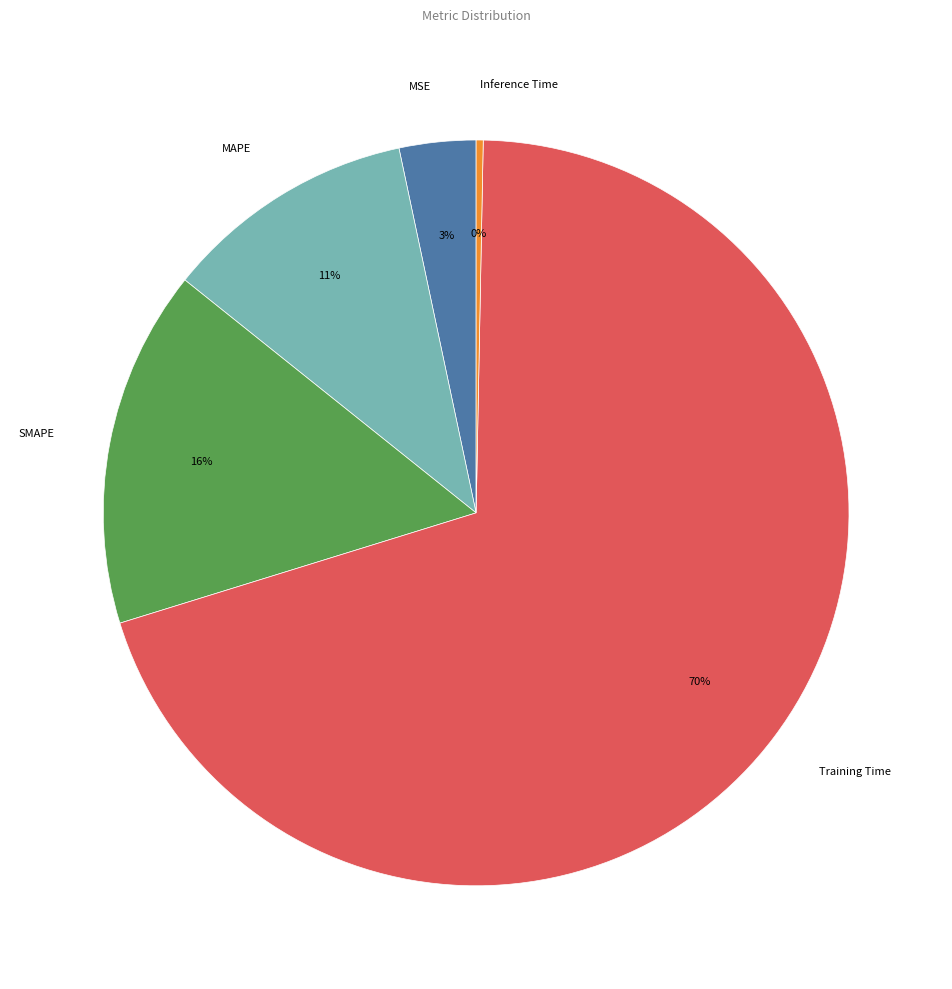

To the nearest percent, what is the average slice percentage?

20%